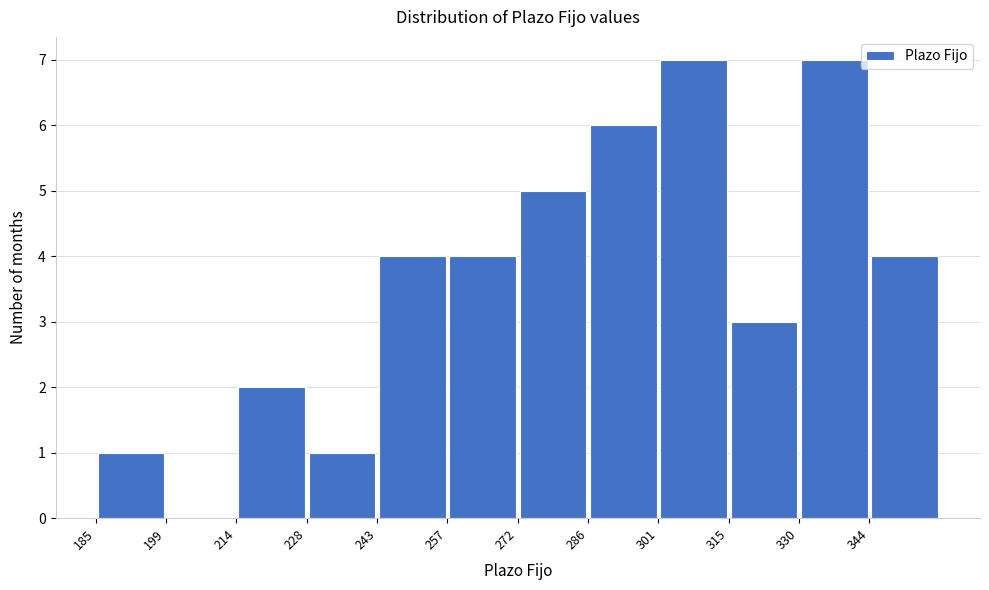

How tall is the bar that spans 257.5 to 272.0 on the x-axis? Neither the bar edges nor the heights are printed on the chart, so give them approximately, as read against the axes.

4